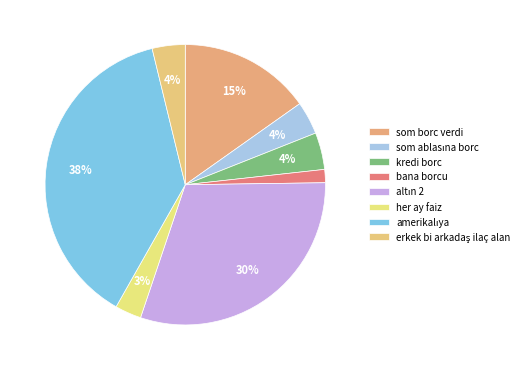

Does her ay faiz represent more than half of the total?

No